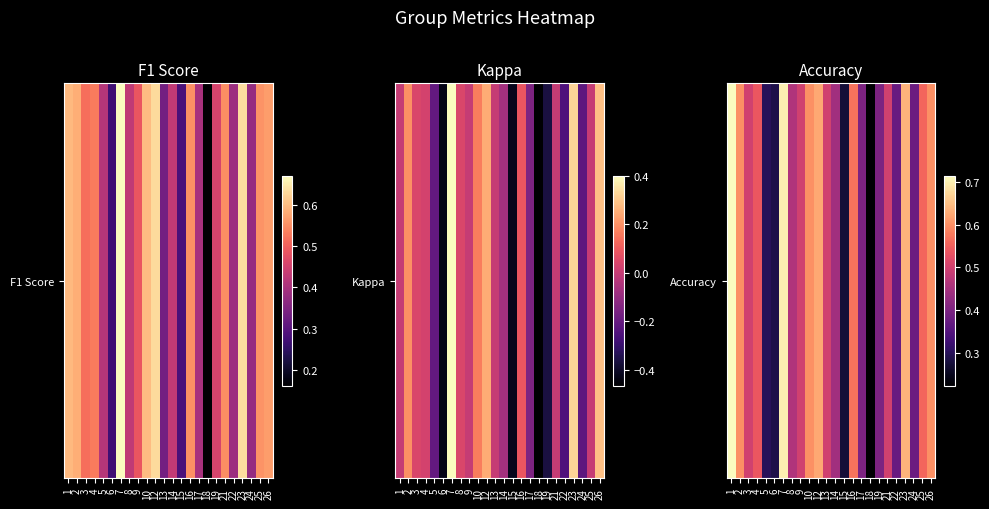

Count the values in the range 0 to 1.

24